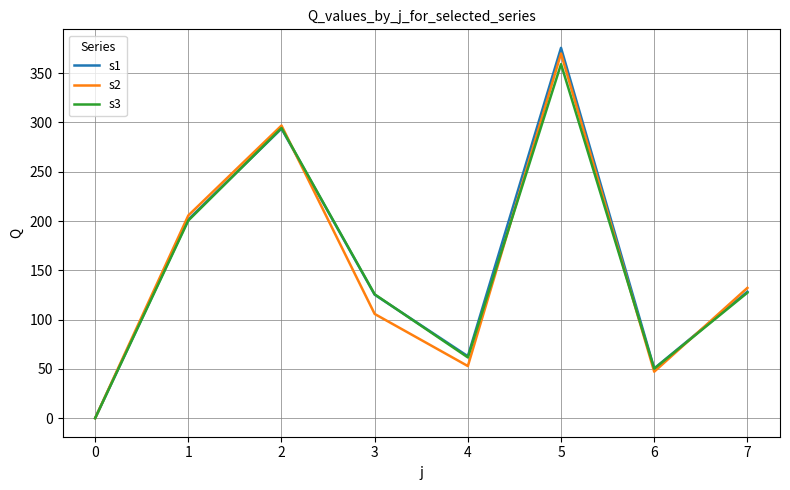

Is this an area chart (filled region under the line)?

No